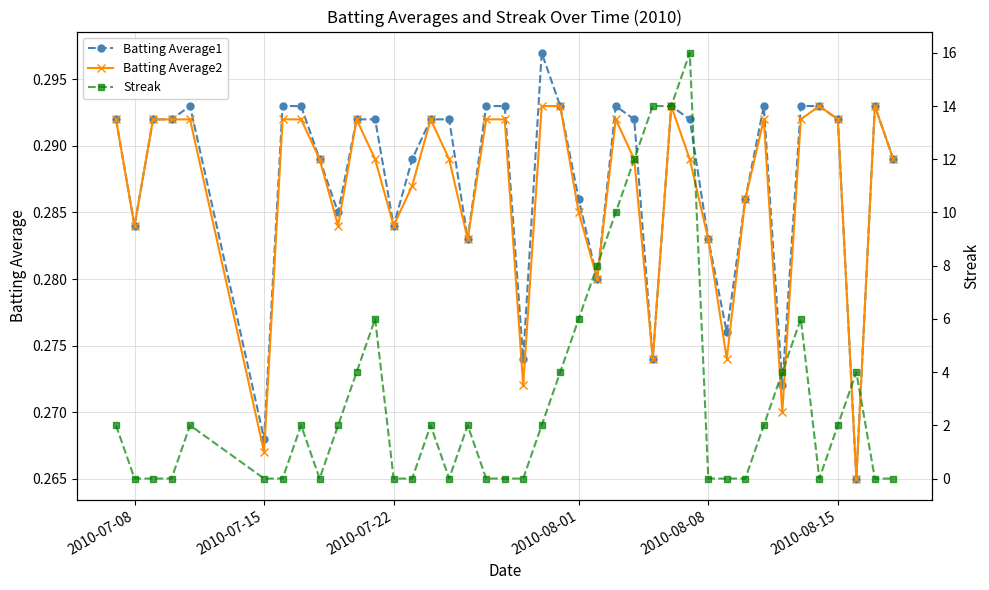

Is this an area chart (filled region under the line)?

No